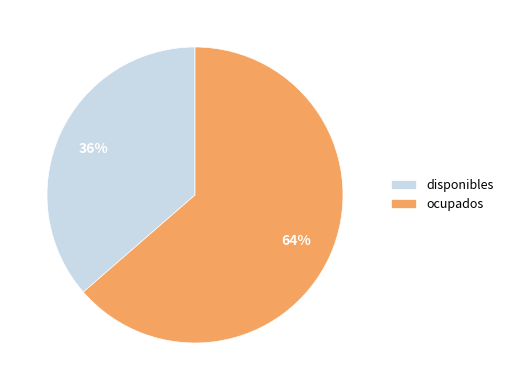

Is the sum of disponibles and ocupados greater than half?

Yes